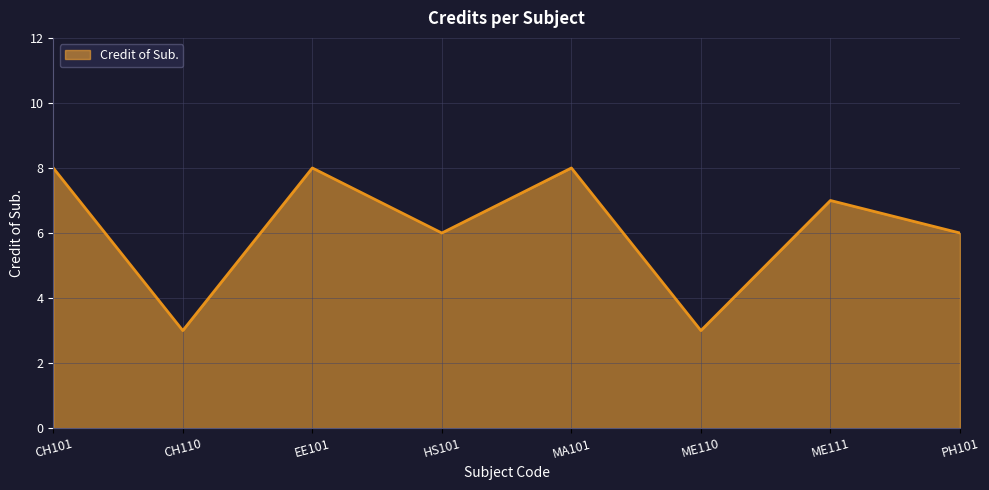

What position from the left is CH101?

1